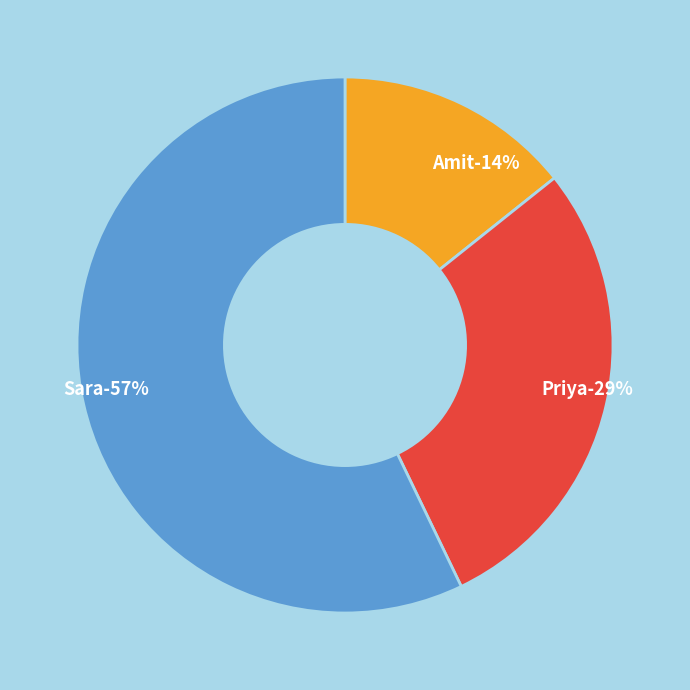

Between Sara and Priya, which is larger?

Sara